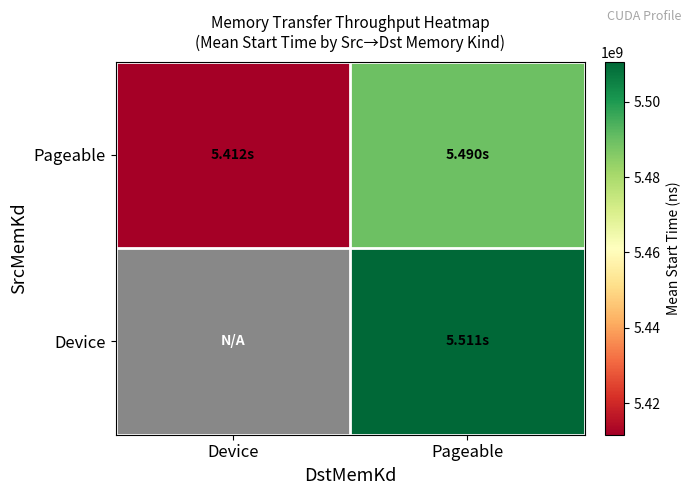

What is the sum of the Pageable values at Device and Pageable?

10901214267.7